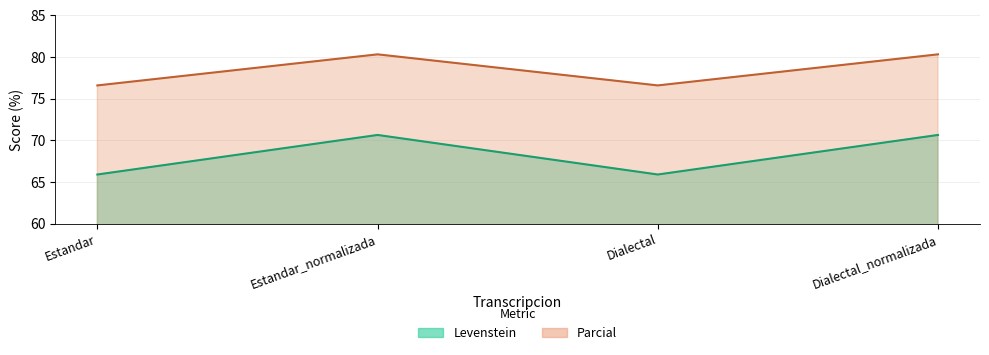

Is it true that Levenstein equals 43.3 at Estandar_normalizada?

False